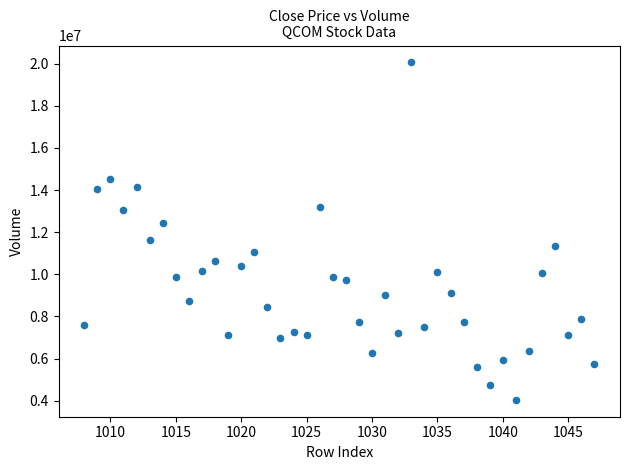

What is the range of Y values (max minus min)?

16015134